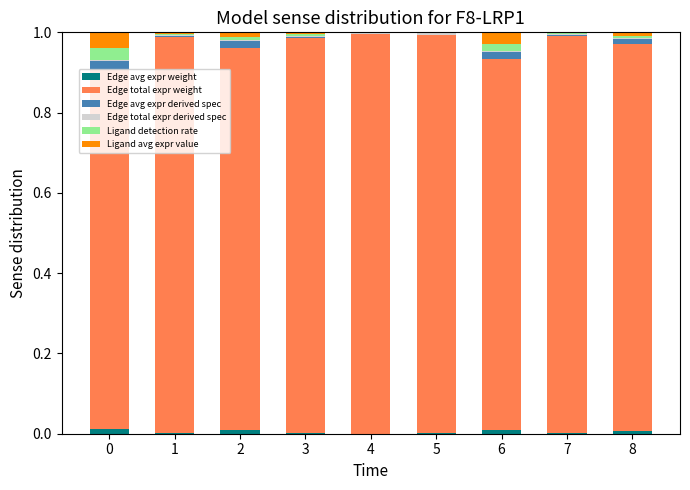

At which category is the sum across all series the highest?

6